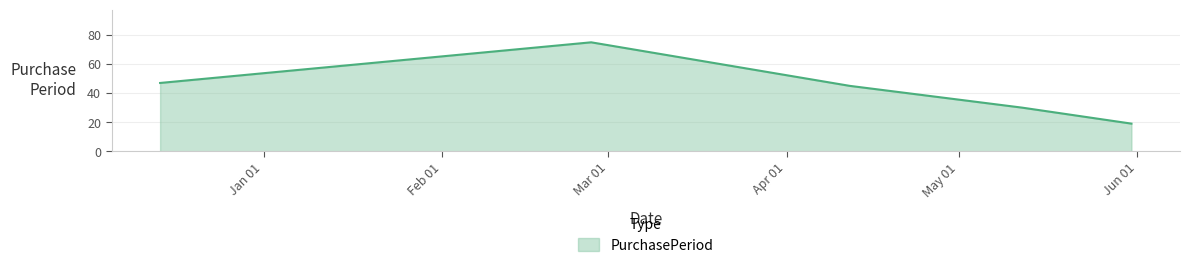

What is the maximum value shown in the chart?

75